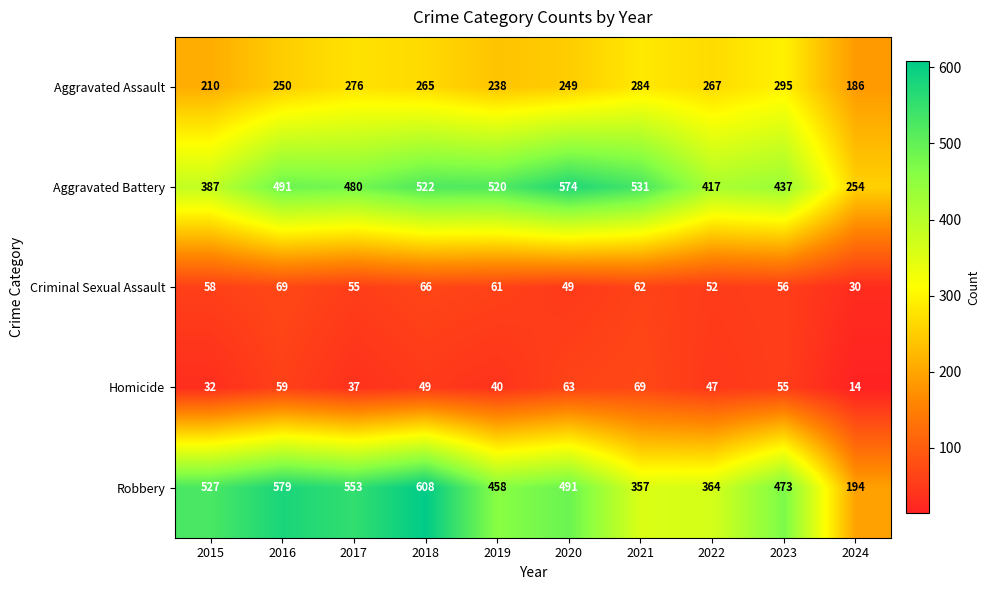

Rank the series at 2020 from lowest to highest value.

Criminal Sexual Assault, Homicide, Aggravated Assault, Robbery, Aggravated Battery